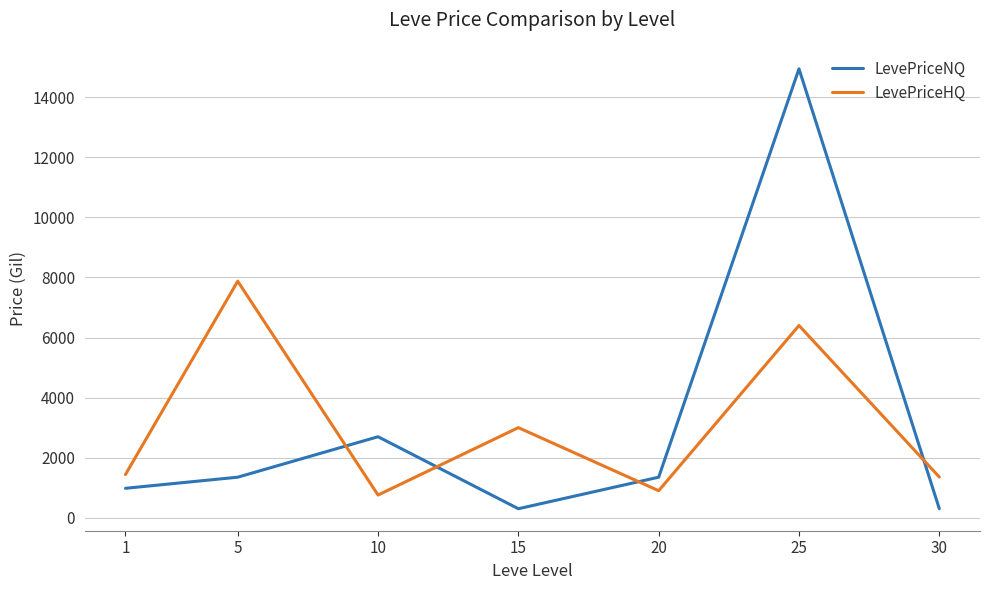

Reading left to right, extract all data points from this chart.

LevePriceNQ: 980.0	1350.0	2697.0	300.0	1350.0	14946.0	300.0
LevePriceHQ: 1438.8	7875.0	756.0	3000.0	900.0	6400.0	1355.5